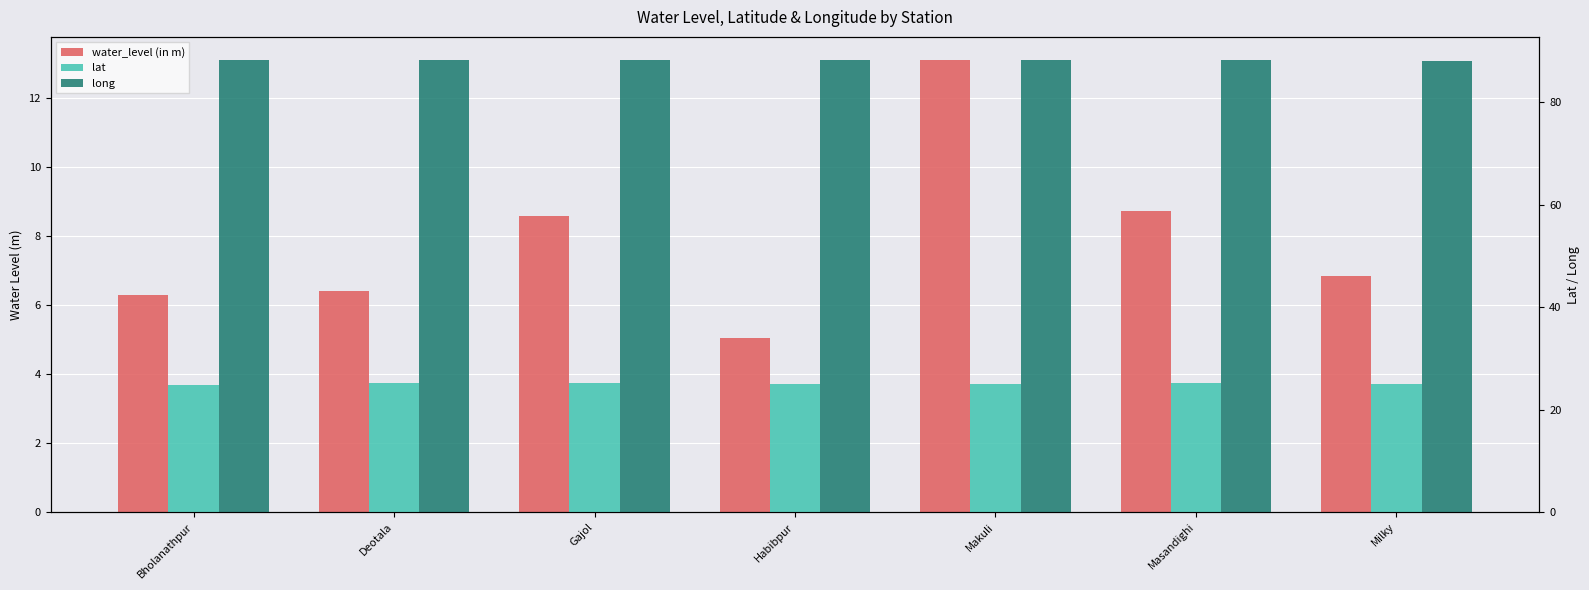

Is the value of lat at Bholanathpur greater than the value of long at Habibpur?

No